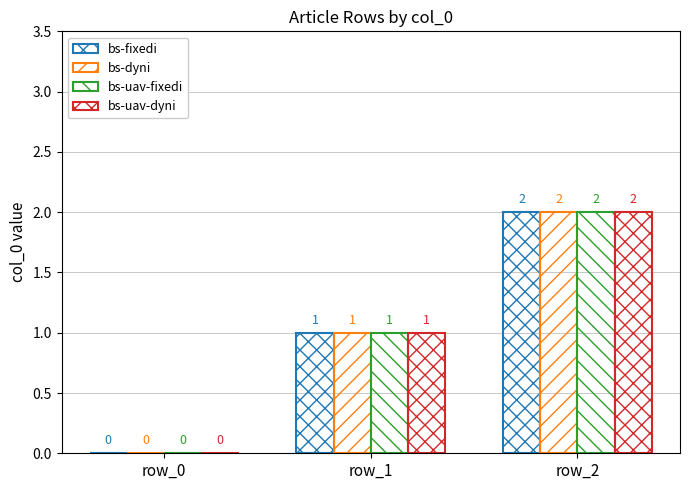

How many distinct data groups are displayed?

4